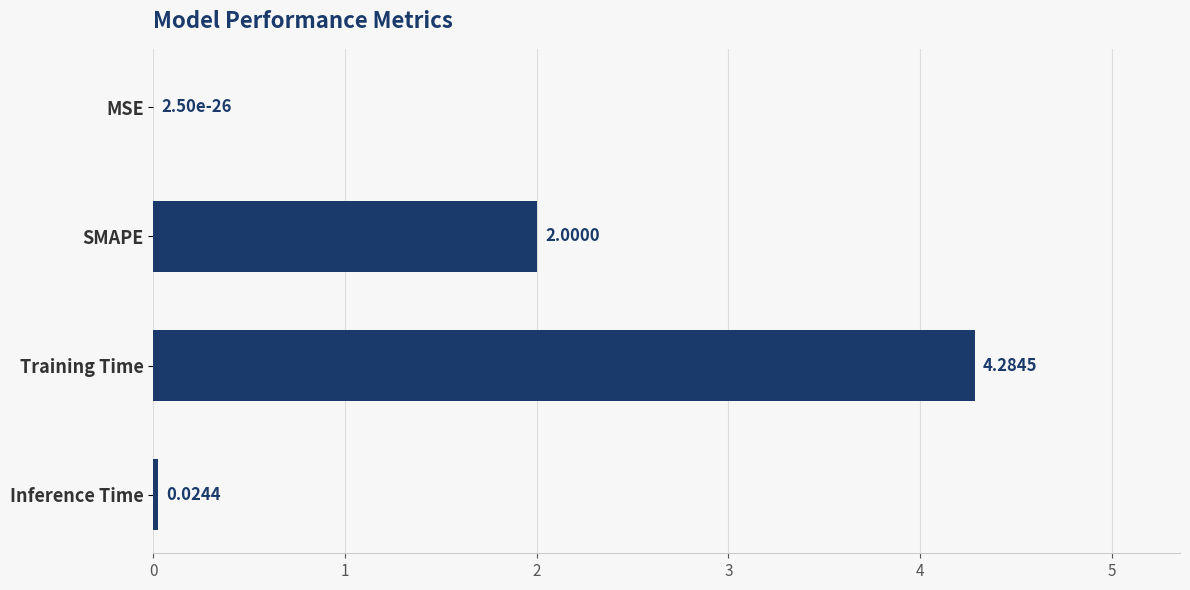

What is the sum of all values?

6.3